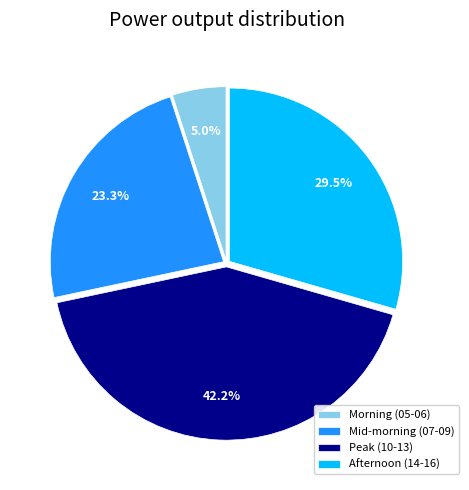

Does any single category account for the majority?

No